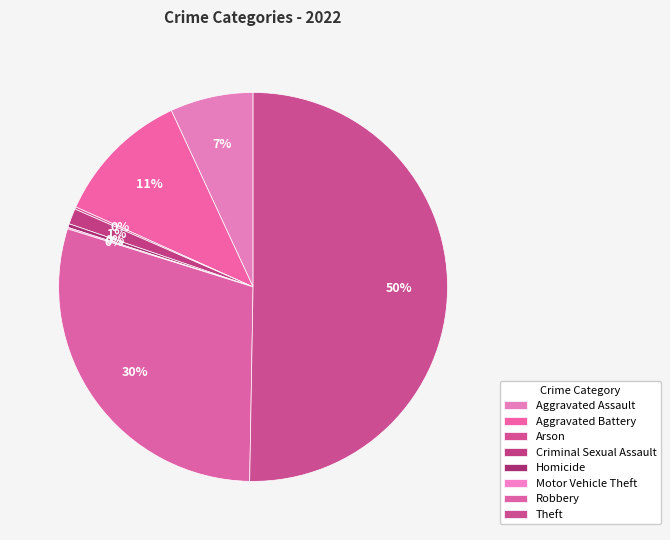

Combined, do Robbery and Homicide account for over 50%?

No